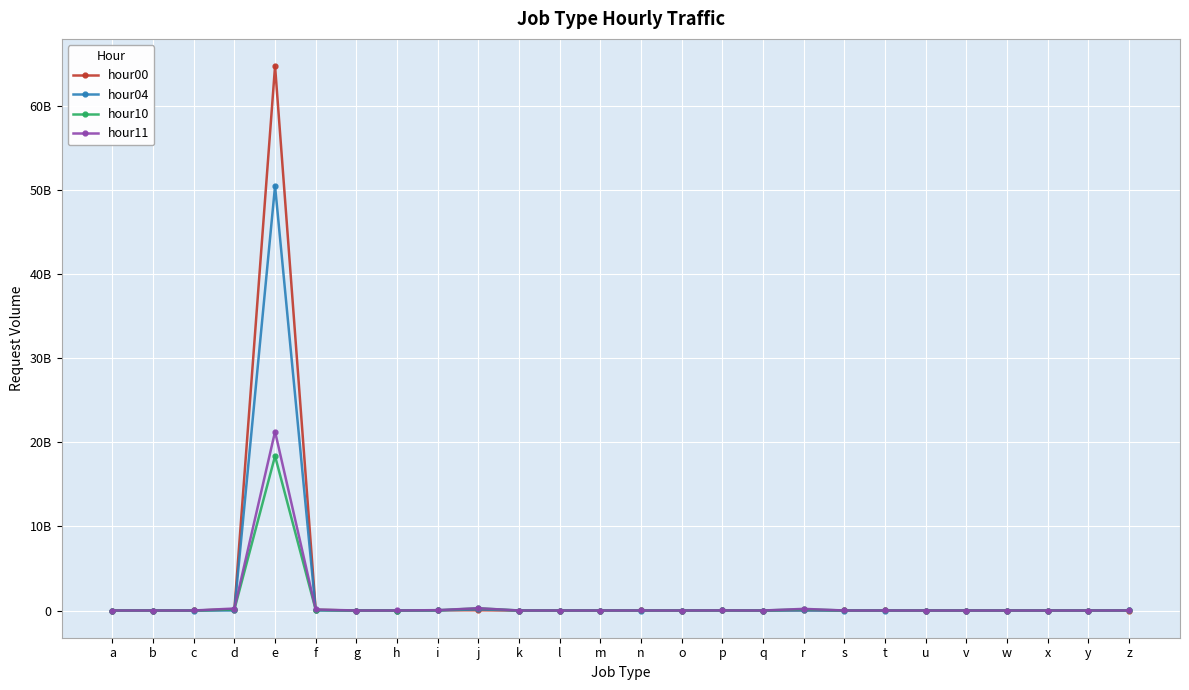

Which series has the largest total across all categories?

hour00